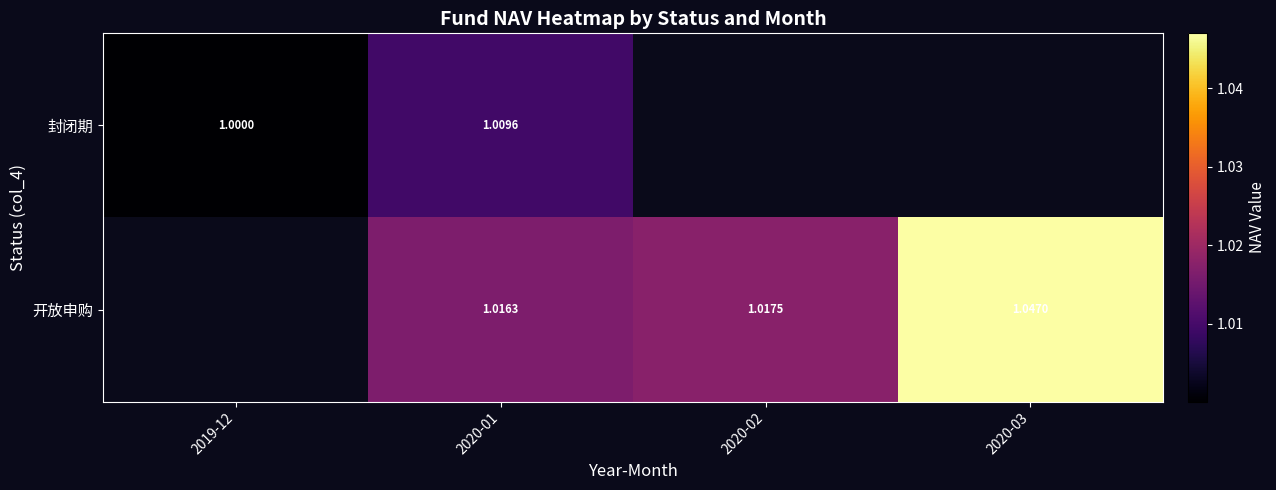

List the series in order of their overall mean, lowest first.

封闭期, 开放申购